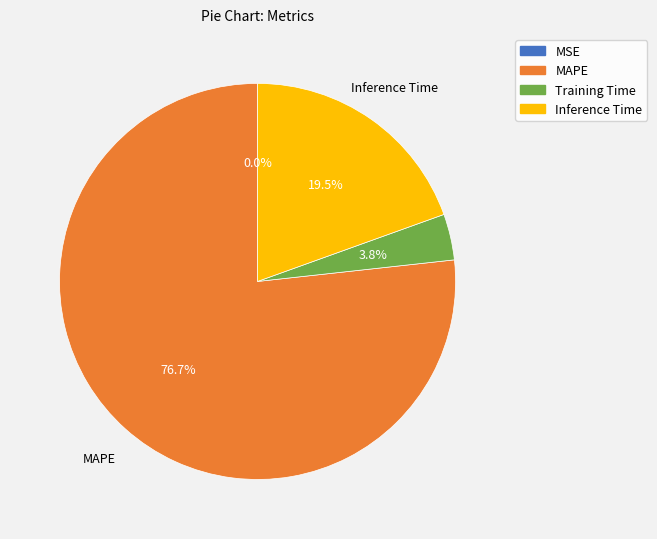

Which slice represents more than half of the pie?

MAPE